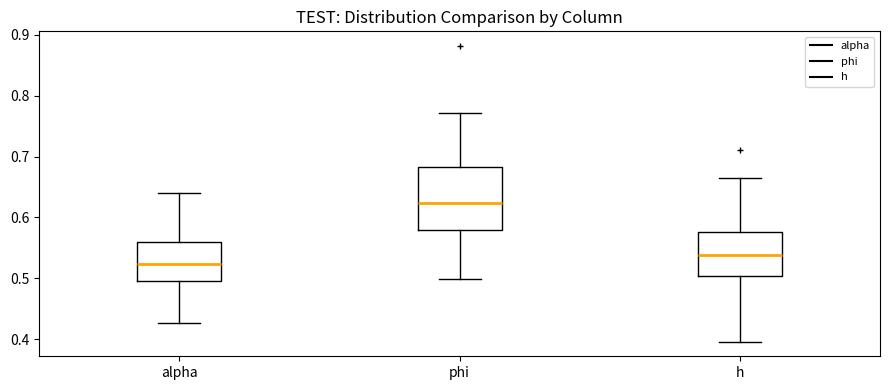

Comparing the boxes themselves (not the whiskers), which one is the tallest?

phi